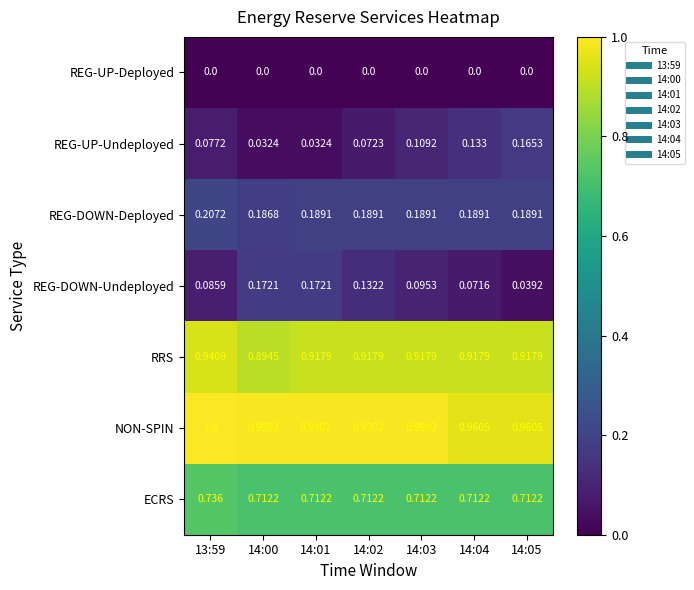

At which category is the sum across all series the highest?

13:59